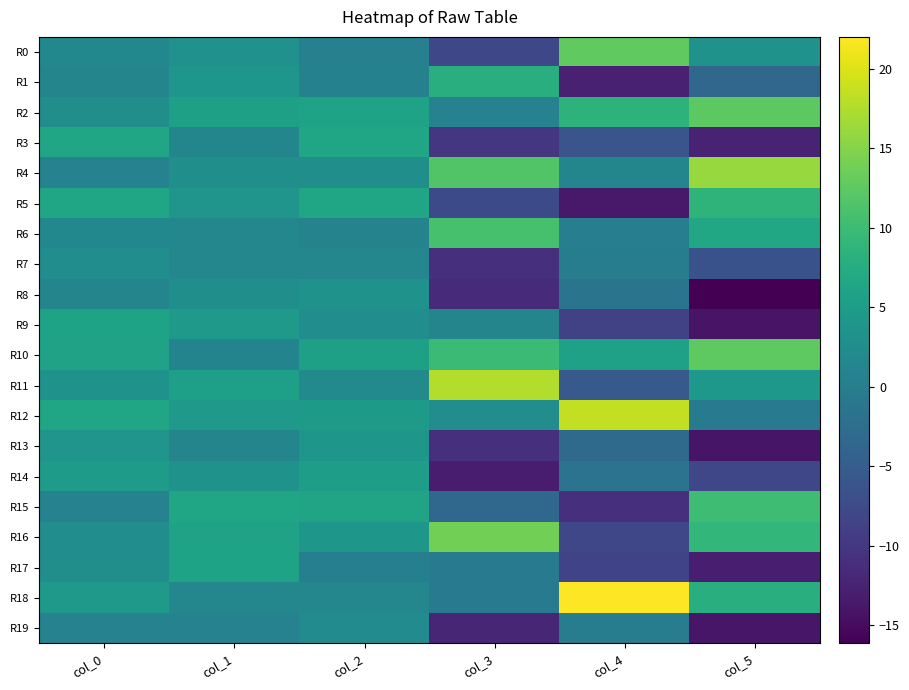

Reading right to left, extract all data points from this chart.

R0: col_5=3.5	col_4=12.7	col_3=-7.9	col_2=0.4	col_1=3.1	col_0=1.7
R1: col_5=-3.6	col_4=-12.7	col_3=7.9	col_2=0.6	col_1=3.9	col_0=1.2
R2: col_5=12.5	col_4=8.5	col_3=0.7	col_2=6.0	col_1=5.5	col_0=2.7
R3: col_5=-12.5	col_4=-6.1	col_3=-10.1	col_2=6.2	col_1=1.4	col_0=6.4
R4: col_5=16.1	col_4=1.4	col_3=11.6	col_2=2.8	col_1=2.9	col_0=0.8
R5: col_5=8.7	col_4=-13.5	col_3=-7.6	col_2=6.2	col_1=3.8	col_0=6.4
R6: col_5=6.6	col_4=0.2	col_3=11.0	col_2=1.0	col_1=1.5	col_0=1.7
R7: col_5=-6.5	col_4=0.0	col_3=-10.9	col_2=1.5	col_1=1.5	col_0=2.6
R8: col_5=-16.1	col_4=-1.4	col_3=-11.6	col_2=3.4	col_1=2.9	col_0=1.3
R9: col_5=-14.2	col_4=-8.7	col_3=1.3	col_2=2.6	col_1=4.4	col_0=5.9
R10: col_5=12.6	col_4=5.7	col_3=9.8	col_2=5.6	col_1=1.1	col_0=5.9
R11: col_5=4.3	col_4=-5.5	col_3=17.6	col_2=2.1	col_1=5.4	col_0=3.3
R12: col_5=-0.5	col_4=18.5	col_3=2.5	col_2=4.7	col_1=4.4	col_0=6.3
R13: col_5=-14.0	col_4=-2.9	col_3=-10.9	col_2=4.0	col_1=1.3	col_0=3.7
R14: col_5=-8.0	col_4=-1.5	col_3=-13.1	col_2=5.0	col_1=3.5	col_0=4.8
R15: col_5=10.2	col_4=-10.9	col_3=-3.3	col_2=6.1	col_1=6.3	col_0=0.7
R16: col_5=9.2	col_4=-8.0	col_3=13.9	col_2=4.1	col_1=5.8	col_0=2.5
R17: col_5=-12.9	col_4=-8.5	col_3=-0.6	col_2=0.3	col_1=6.0	col_0=2.8
R18: col_5=7.8	col_4=22.0	col_3=-0.5	col_2=1.5	col_1=1.5	col_0=4.5
R19: col_5=-13.9	col_4=0.1	col_3=-12.0	col_2=2.3	col_1=0.8	col_0=0.7